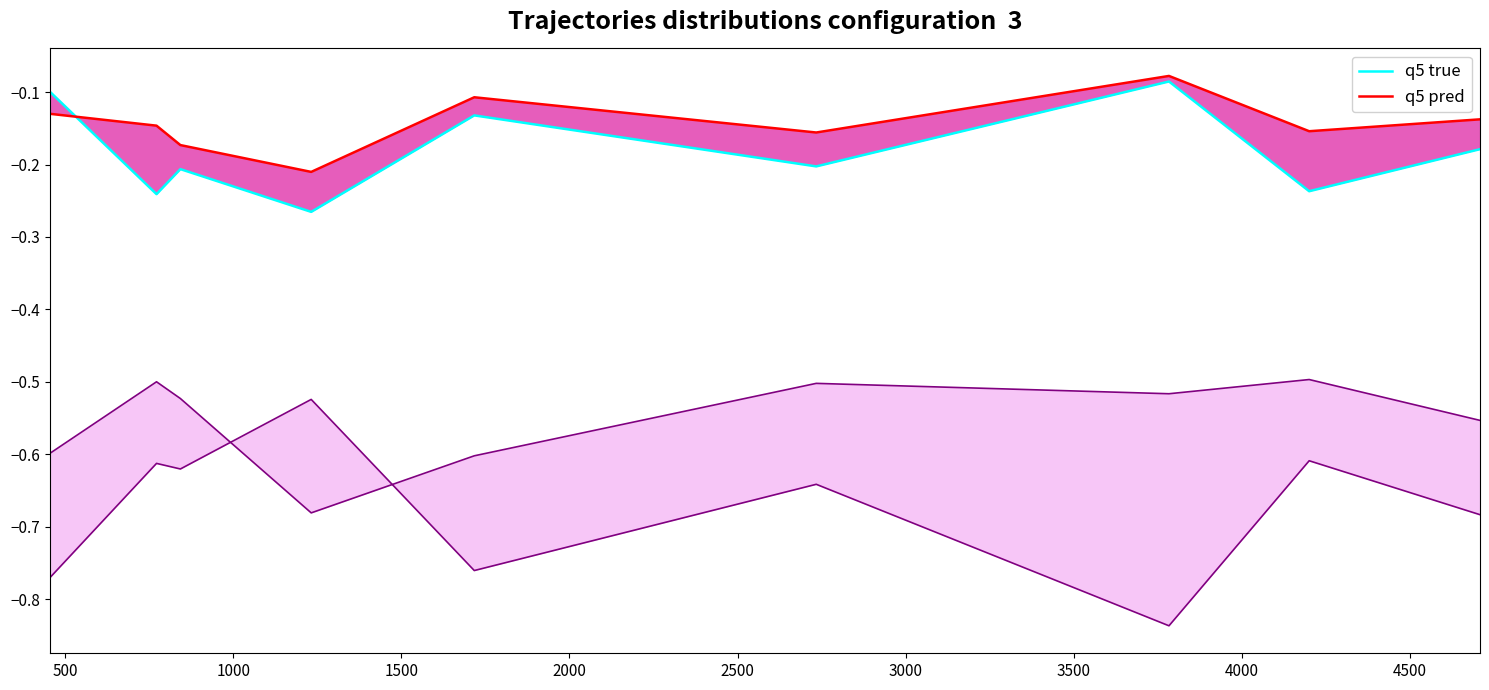

What is the minimum value for q5 true?

-0.3